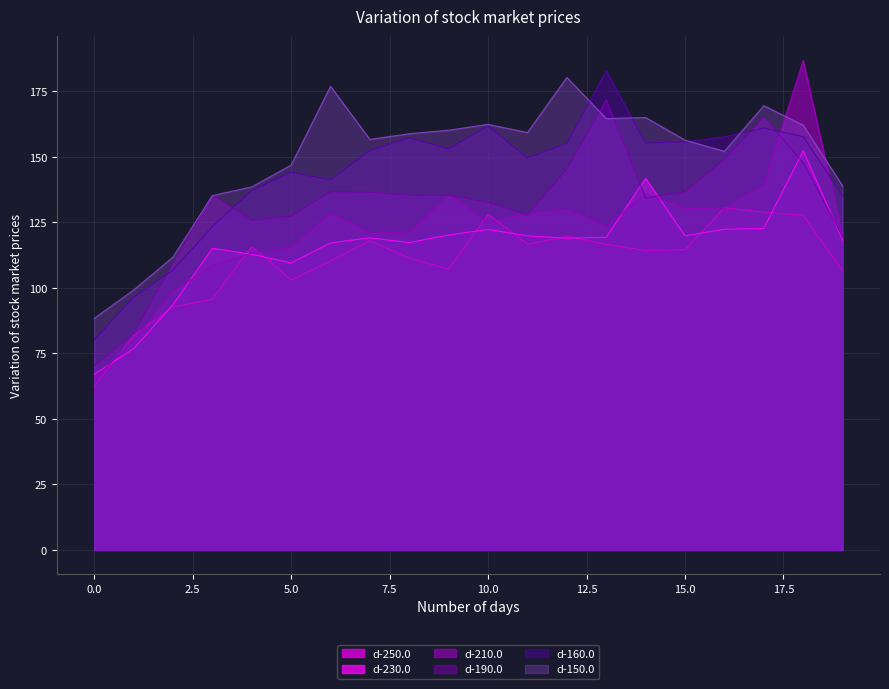

The value of d-190.0 at 13 is 247.7. True or false?

False